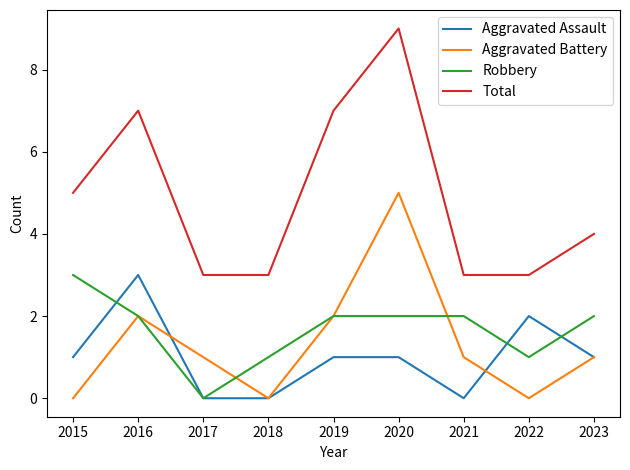

The Aggravated Assault series shows 2 at 2017. True or false?

False